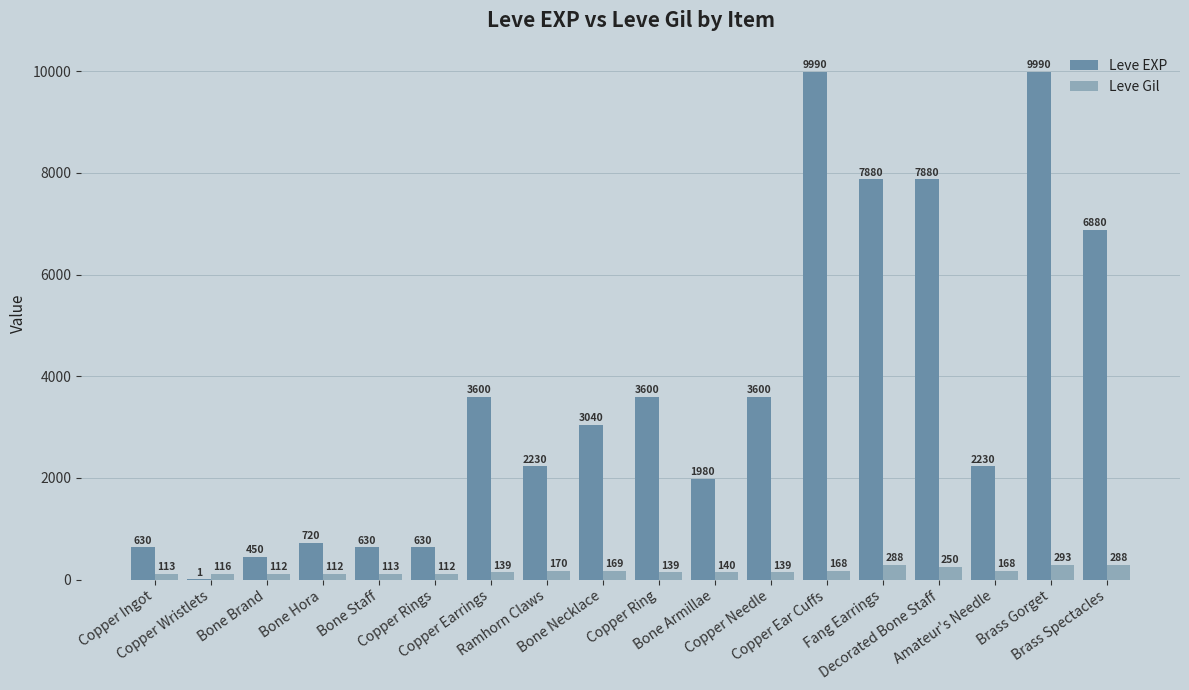

Reading left to right, transcribe all the data shown in this chart.

Leve EXP: Copper Ingot=630	Copper Wristlets=1	Bone Brand=450	Bone Hora=720	Bone Staff=630	Copper Rings=630	Copper Earrings=3600	Ramhorn Claws=2230	Bone Necklace=3040	Copper Ring=3600	Bone Armillae=1980	Copper Needle=3600	Copper Ear Cuffs=9990	Fang Earrings=7880	Decorated Bone Staff=7880	Amateur's Needle=2230	Brass Gorget=9990	Brass Spectacles=6880
Leve Gil: Copper Ingot=113	Copper Wristlets=116	Bone Brand=112	Bone Hora=112	Bone Staff=113	Copper Rings=112	Copper Earrings=139	Ramhorn Claws=170	Bone Necklace=169	Copper Ring=139	Bone Armillae=140	Copper Needle=139	Copper Ear Cuffs=168	Fang Earrings=288	Decorated Bone Staff=250	Amateur's Needle=168	Brass Gorget=293	Brass Spectacles=288